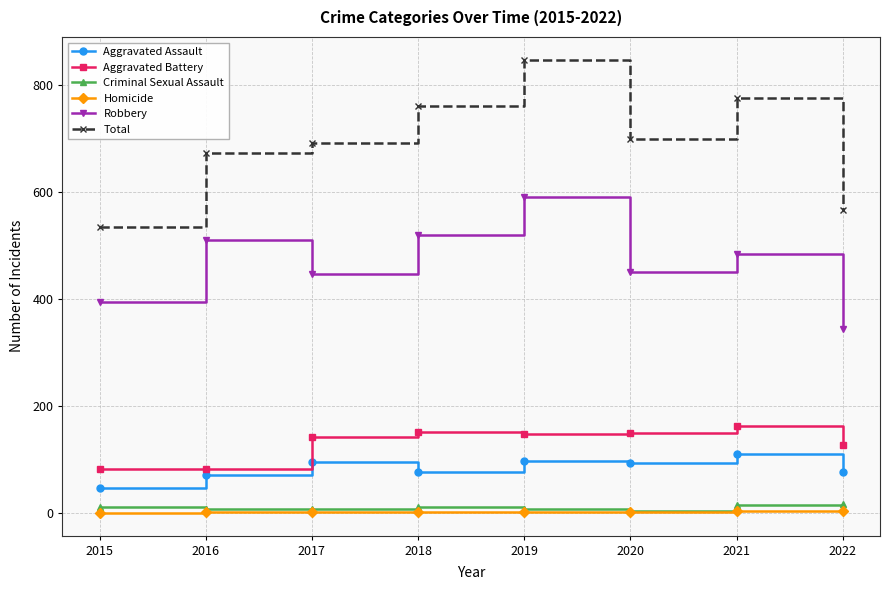

What is the sum of the Aggravated Assault values at 2015 and 2018?

123